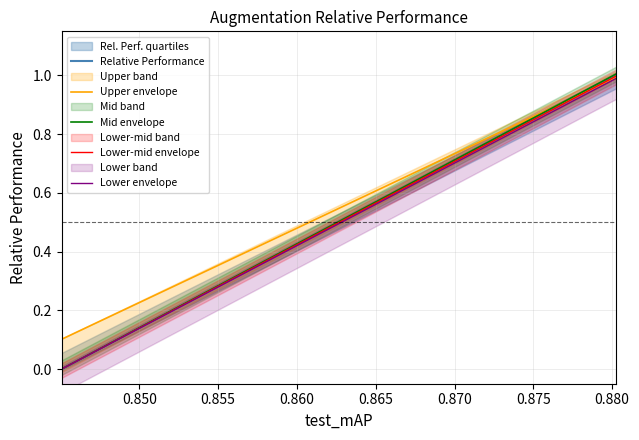

What is the difference between the second highest and minimum values in the Lower-mid envelope series?

1.0